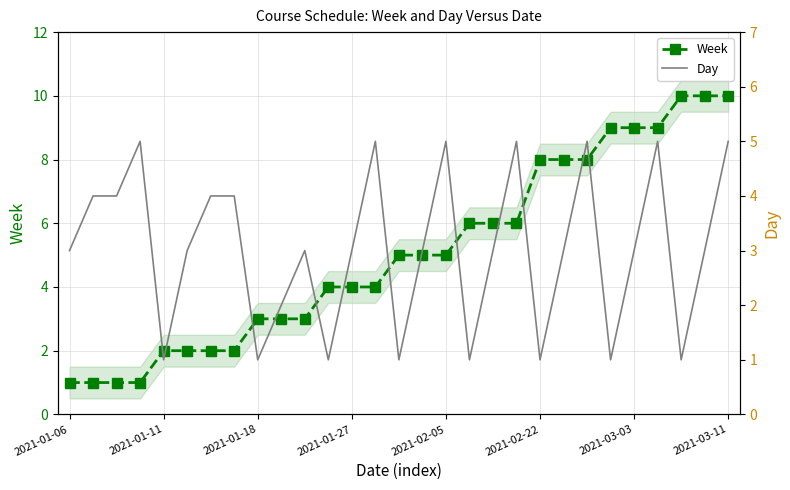

What value does the Day series have at 17?

1